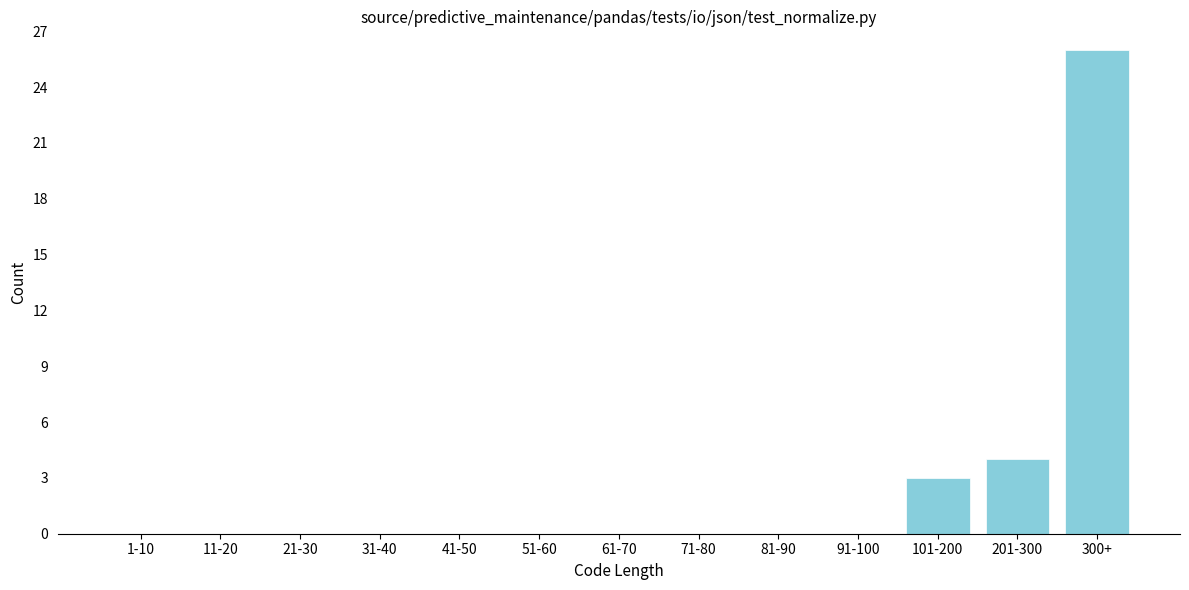

Reading right to left, list all the values displayed in this chart.

300+=26	201-300=4	101-200=3	91-100=0	81-90=0	71-80=0	61-70=0	51-60=0	41-50=0	31-40=0	21-30=0	11-20=0	1-10=0